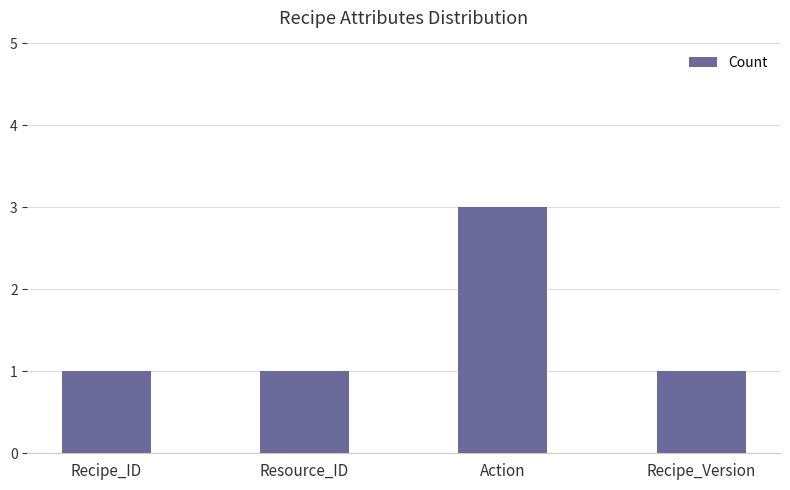

What is the label of the 3rd bar from the left?

Action